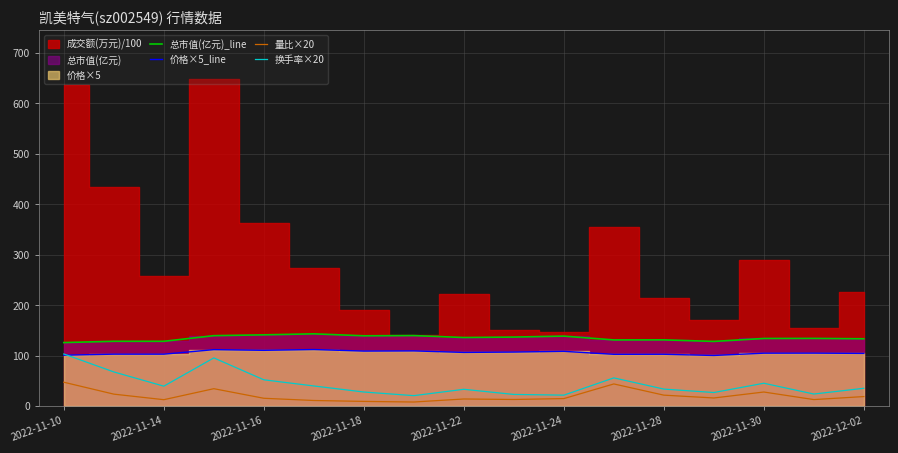

The 价格×5_line series shows 110.6 at 2022-11-16. True or false?

True